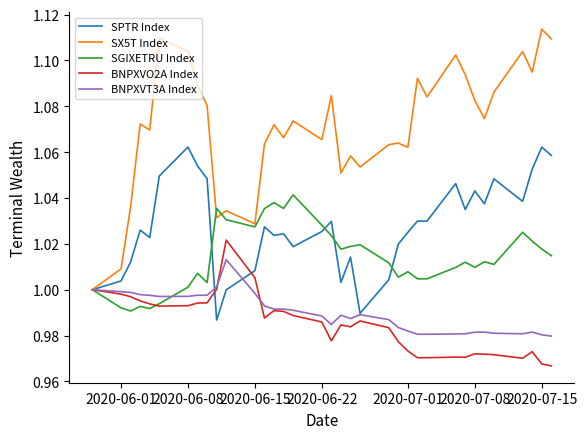

Rank the series by their maximum value, from highest to lowest.

SX5T Index, SPTR Index, SGIXETRU Index, BNPXVO2A Index, BNPXVT3A Index